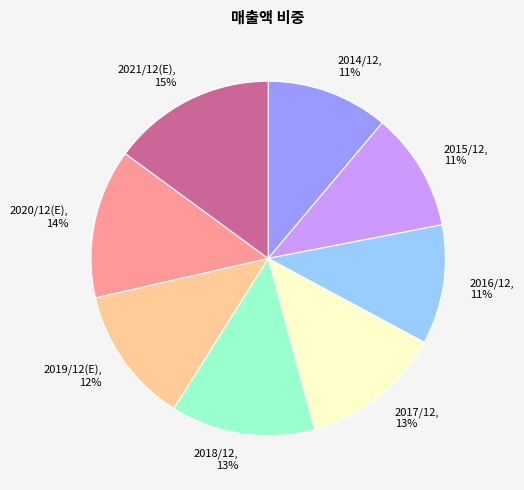

How many slices are in this pie chart?

8